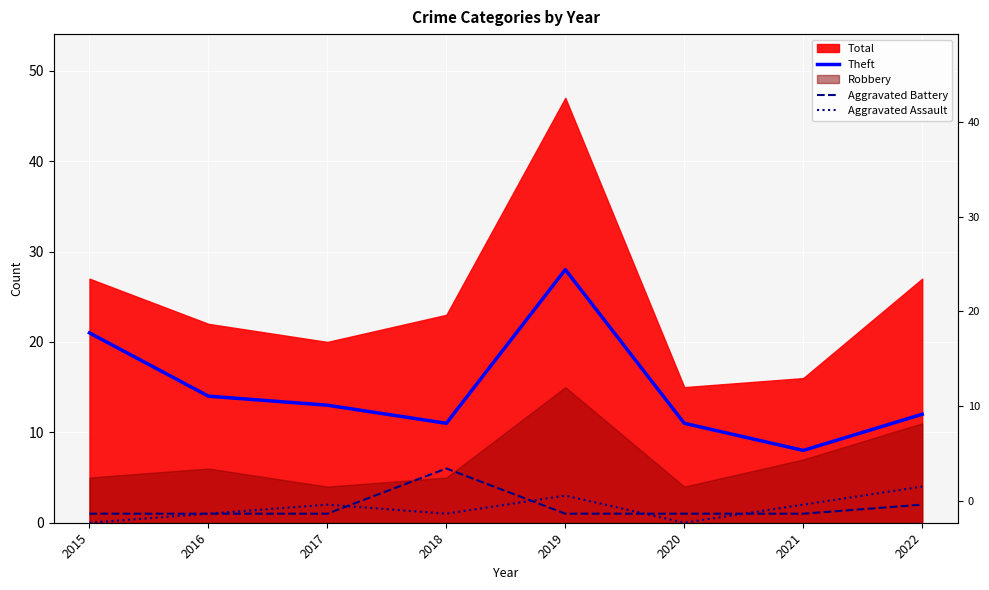

What is the highest value of the Theft series?

28